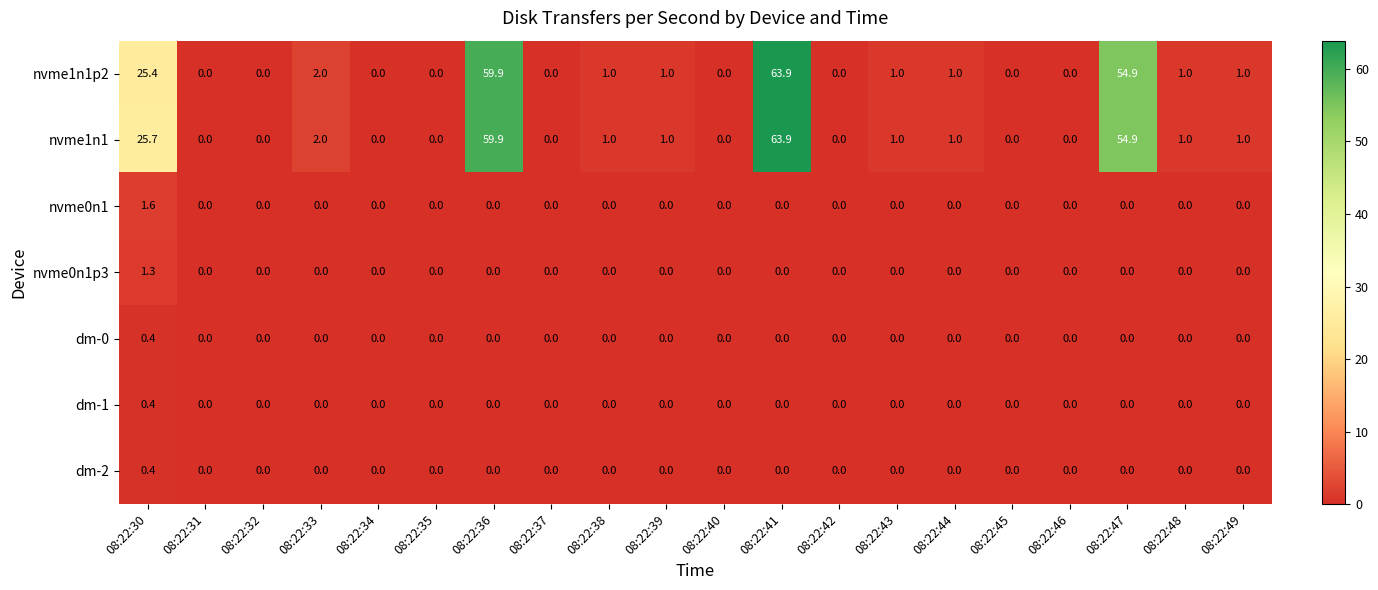

What is the average value of the nvme1n1 series?

10.6